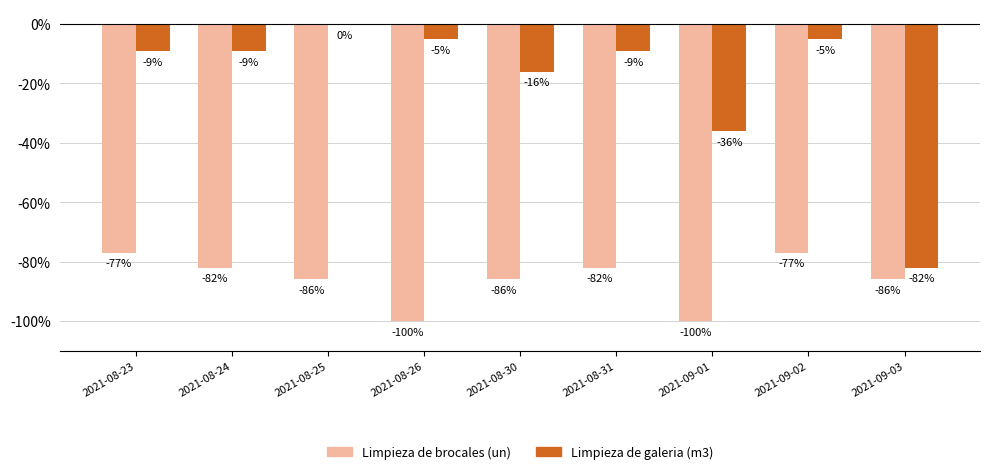

At which category is the sum across all series the highest?

2021-09-02